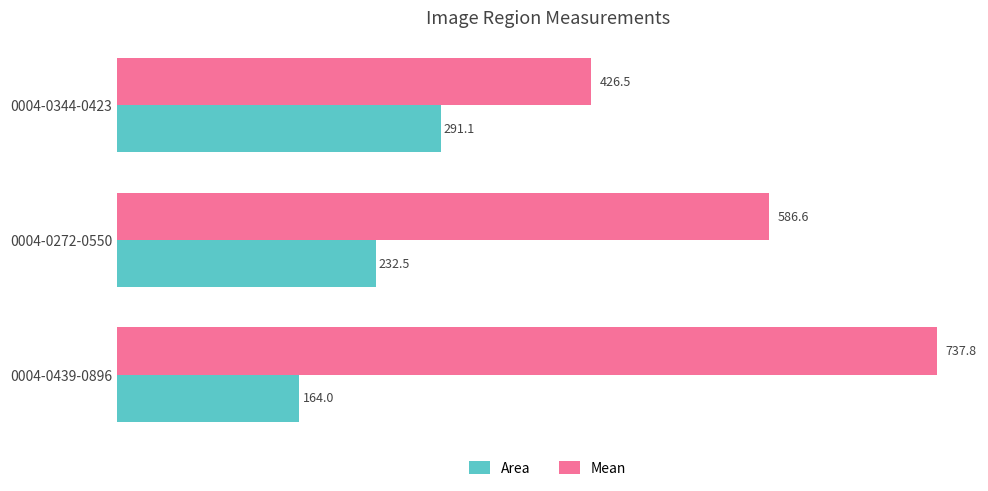

Which category has the highest value in the Area series?

0004-0344-0423